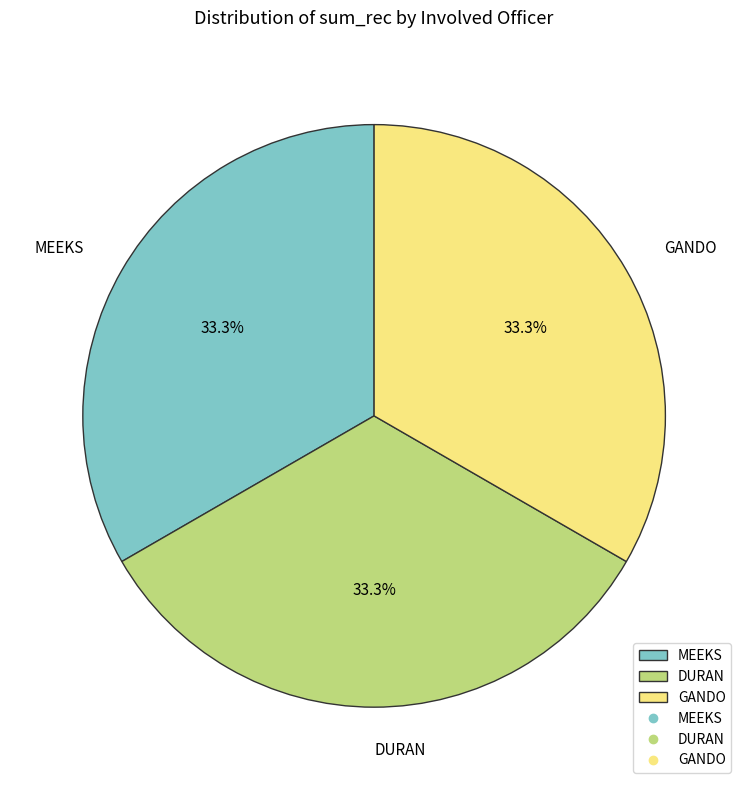

The GANDO slice represents 1% of the pie. True or false?

False